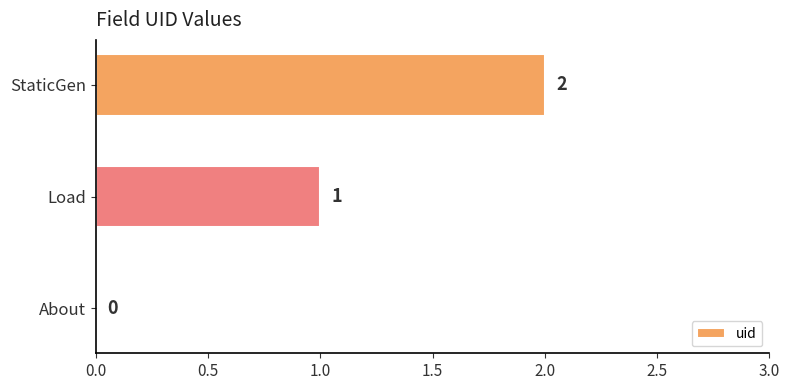

What is the sum of all values?

3